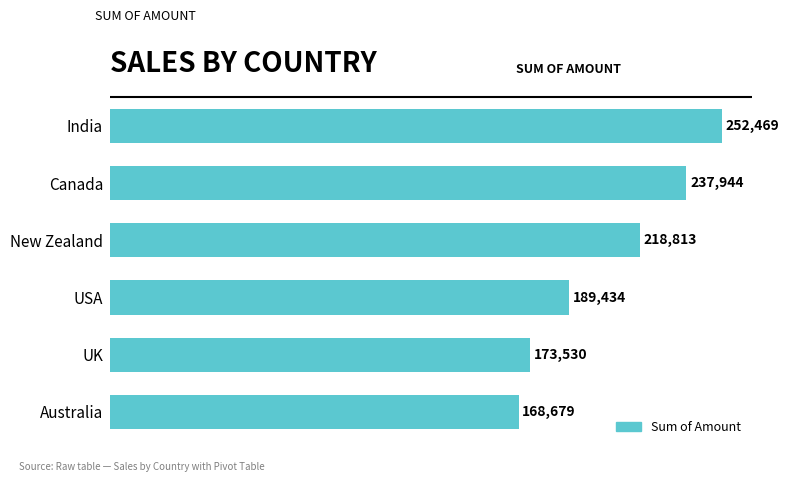

List the labels in order of value, smallest first.

Australia, UK, USA, New Zealand, Canada, India